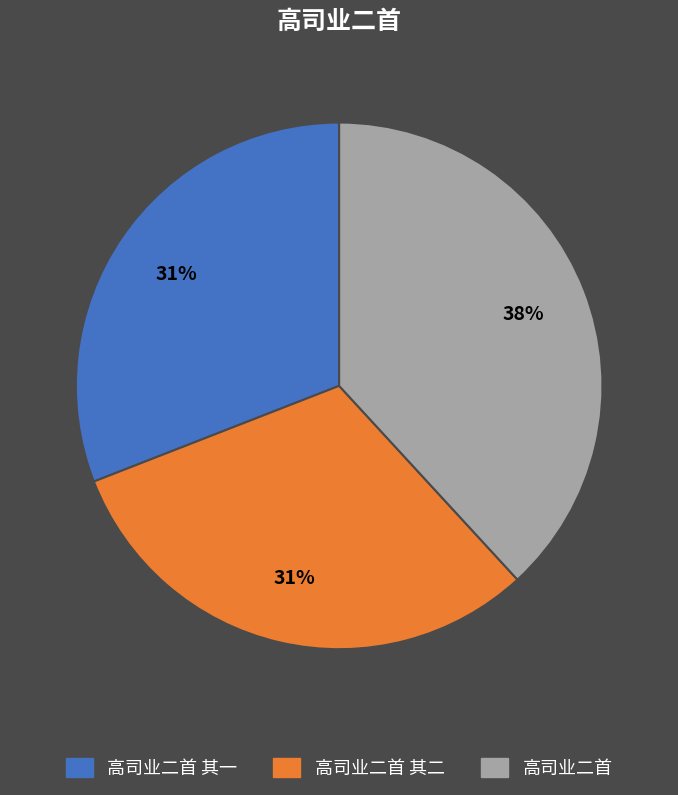

Is it true that 高司业二首 is 25% of the pie?

False